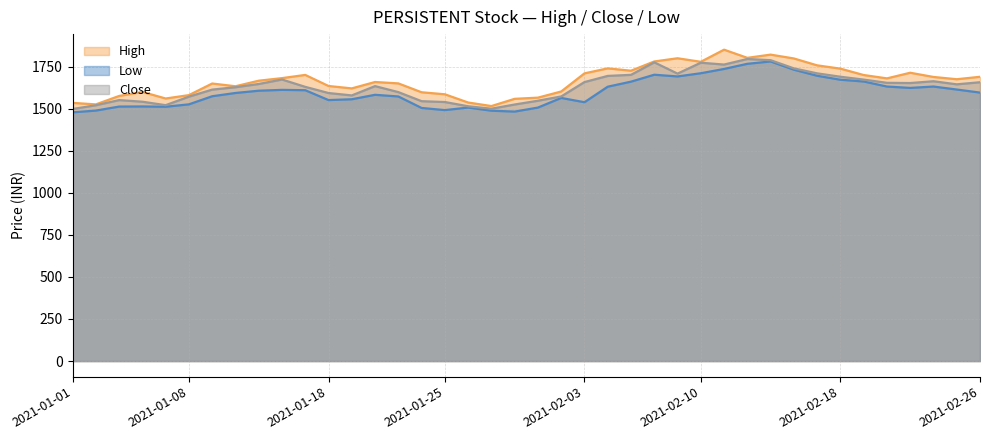

At 2021-01-06, list the series in order from smallest to largest.

Low, Close, High